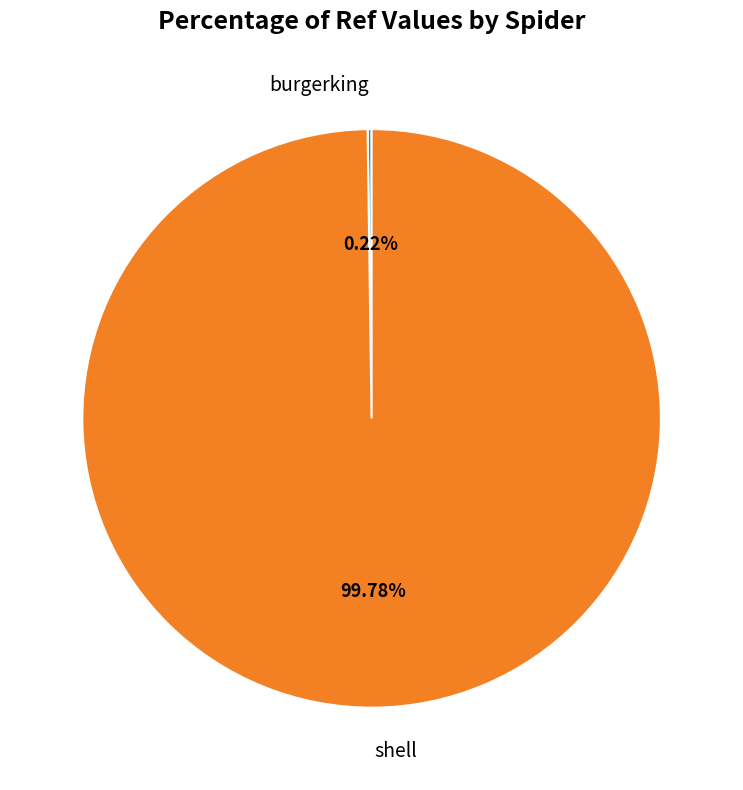

To the nearest percent, what is the average slice percentage?

50%